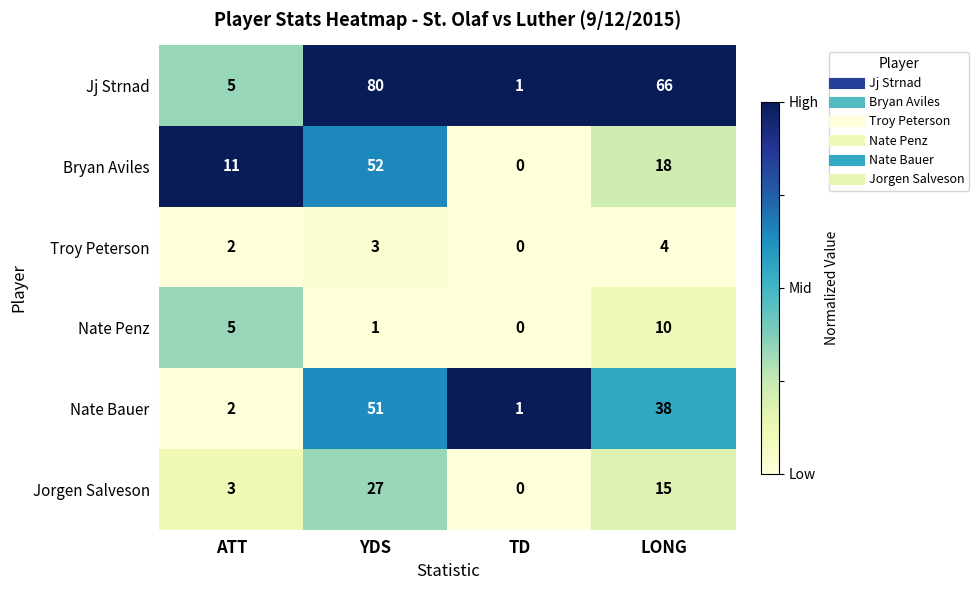

List the labels in order of Jorgen Salveson value, smallest first.

TD, ATT, LONG, YDS